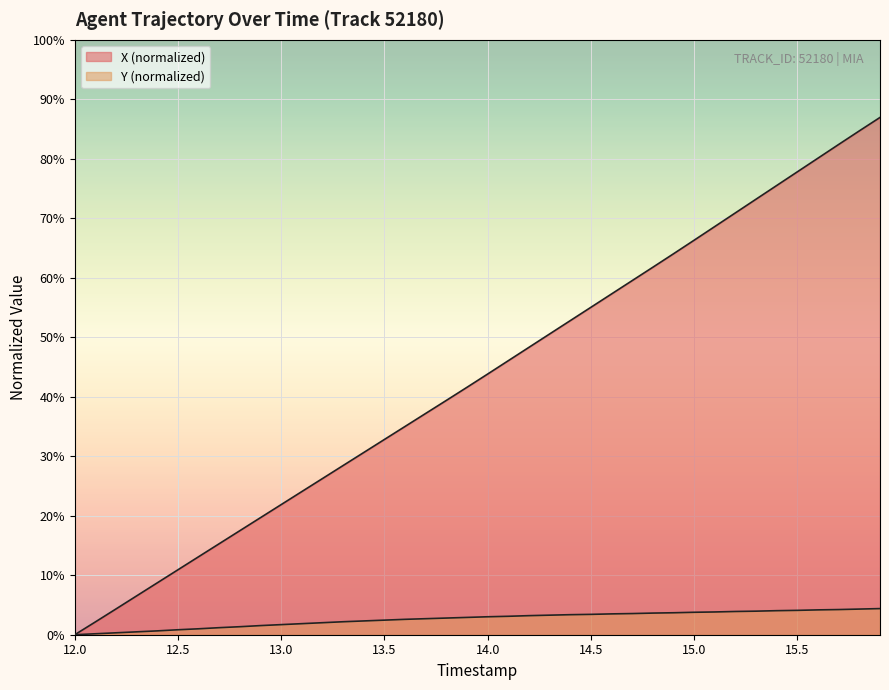

What are all the series names shown in the legend?

X, Y